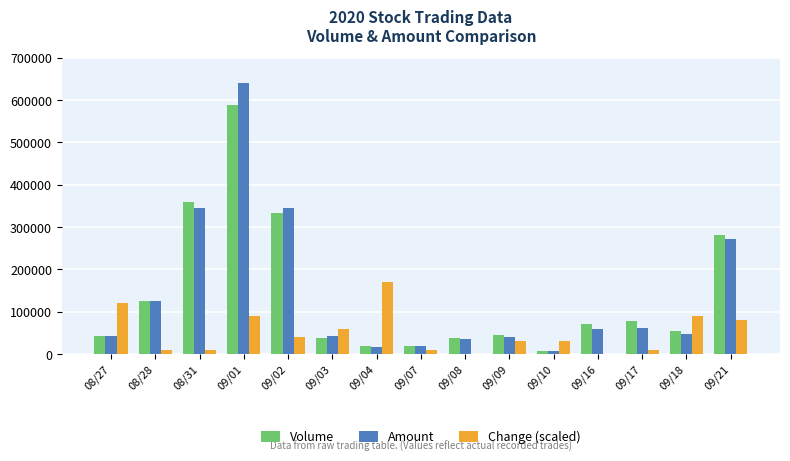

Which series changed the most between 08/28 and 09/10?

Amount